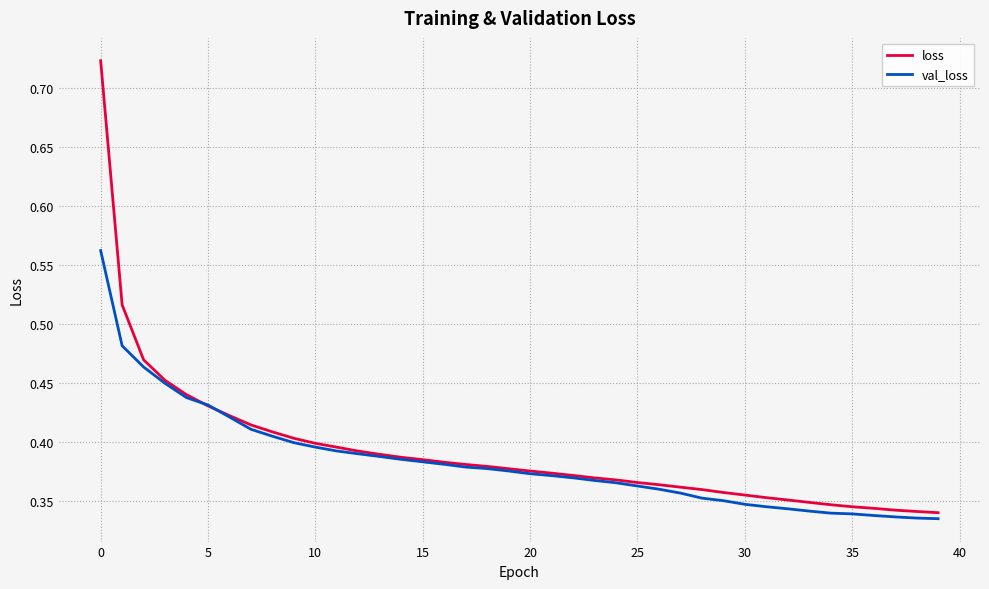

Does the chart have visible grid lines?

Yes